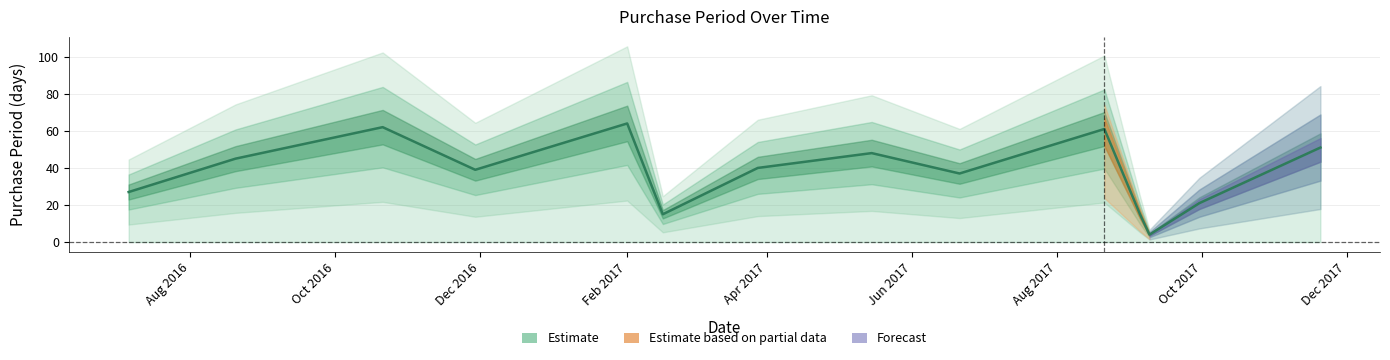

Reading right to left, what are all the values shown in this chart?

51	21	4	15	61	37	48	40	15	64	39	62	45	27